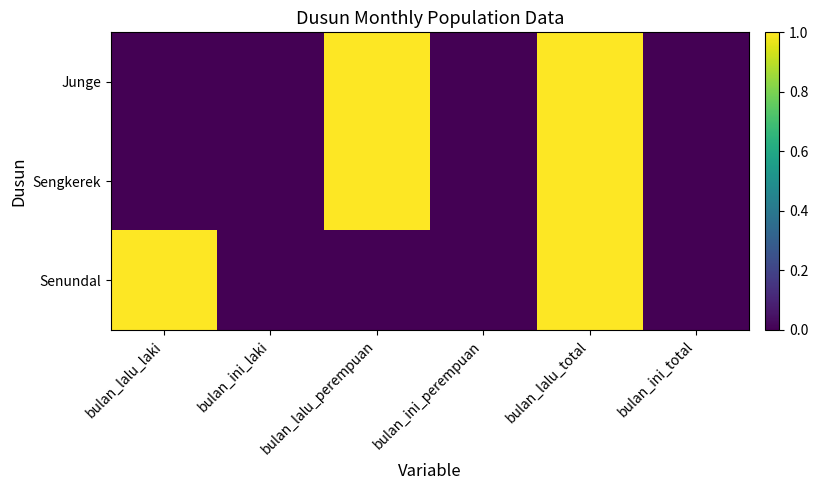

What is the maximum value shown in the chart?

1